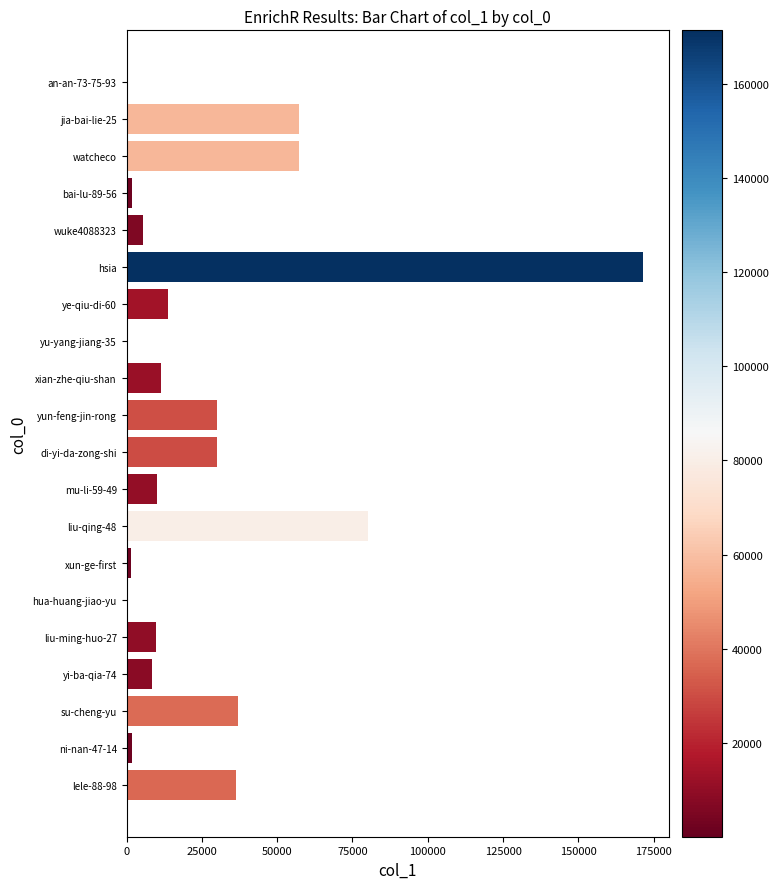

What is the greatest value displayed?

171458